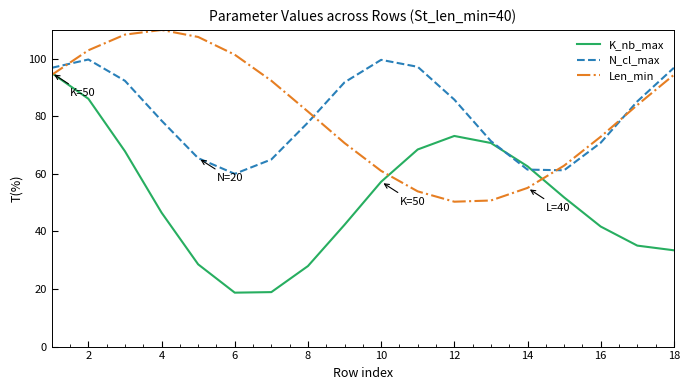

How many values in the N_cl_max series exceed 85?

9